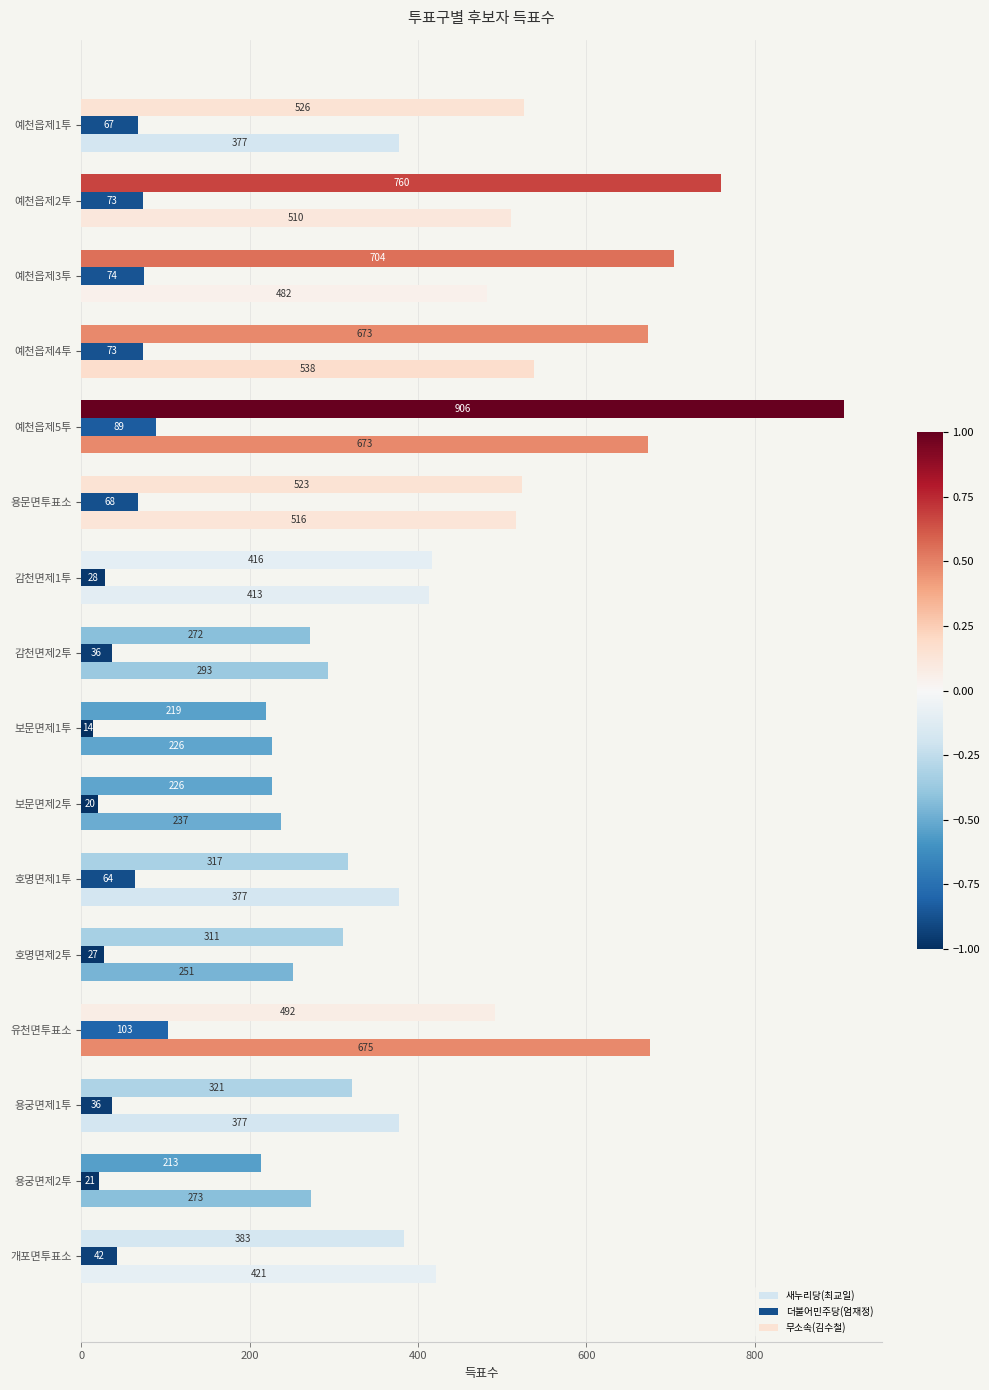

How many data points in 새누리당(최교일) are less than 413?

8